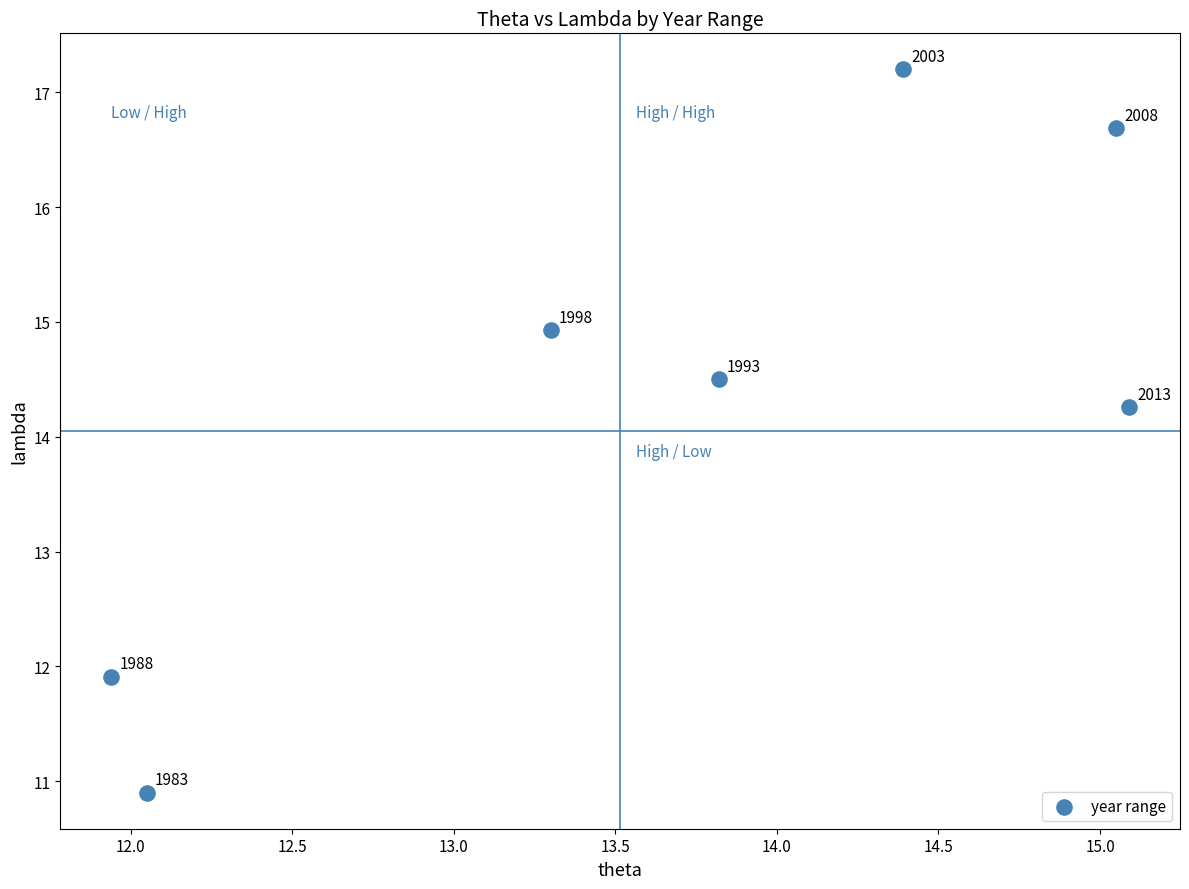

What Y value in the scatter plot is closest to 14?

14.3